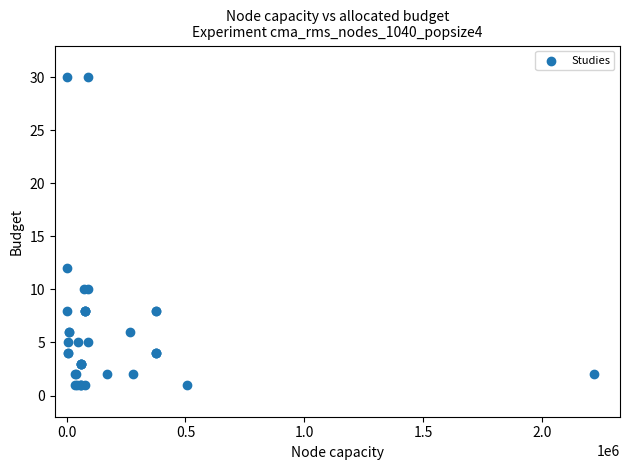

What Y value in the scatter plot is closest to 15?

12